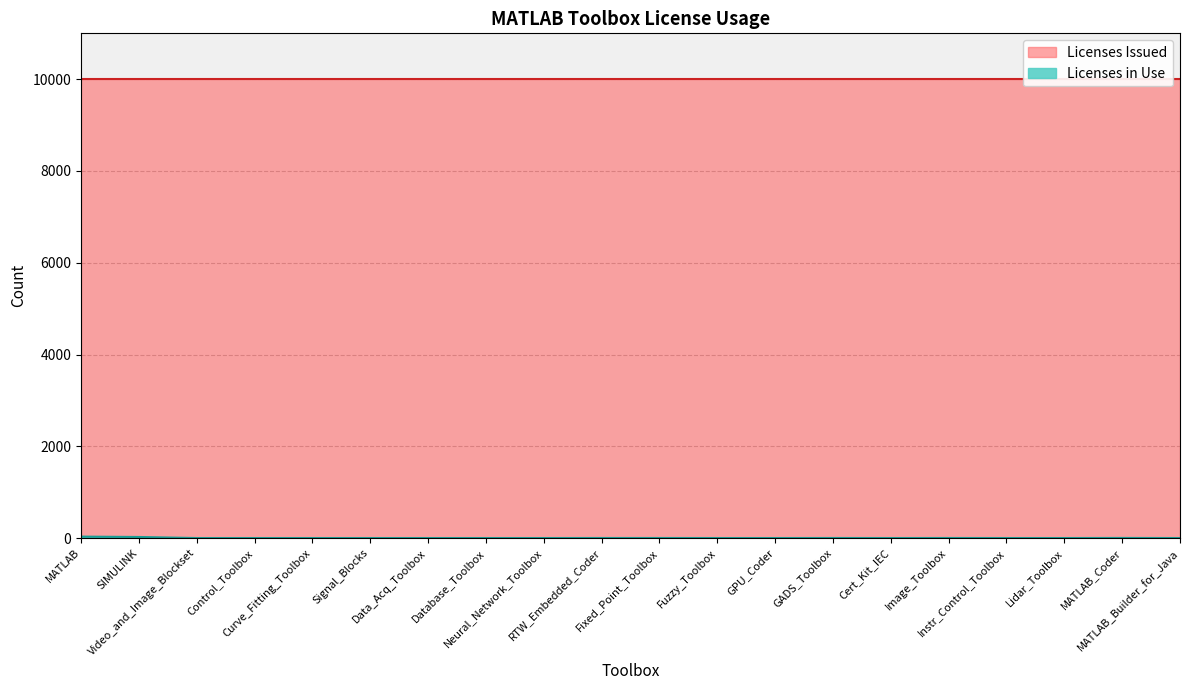

At which category does the data reach its first local valley?

Cert_Kit_IEC